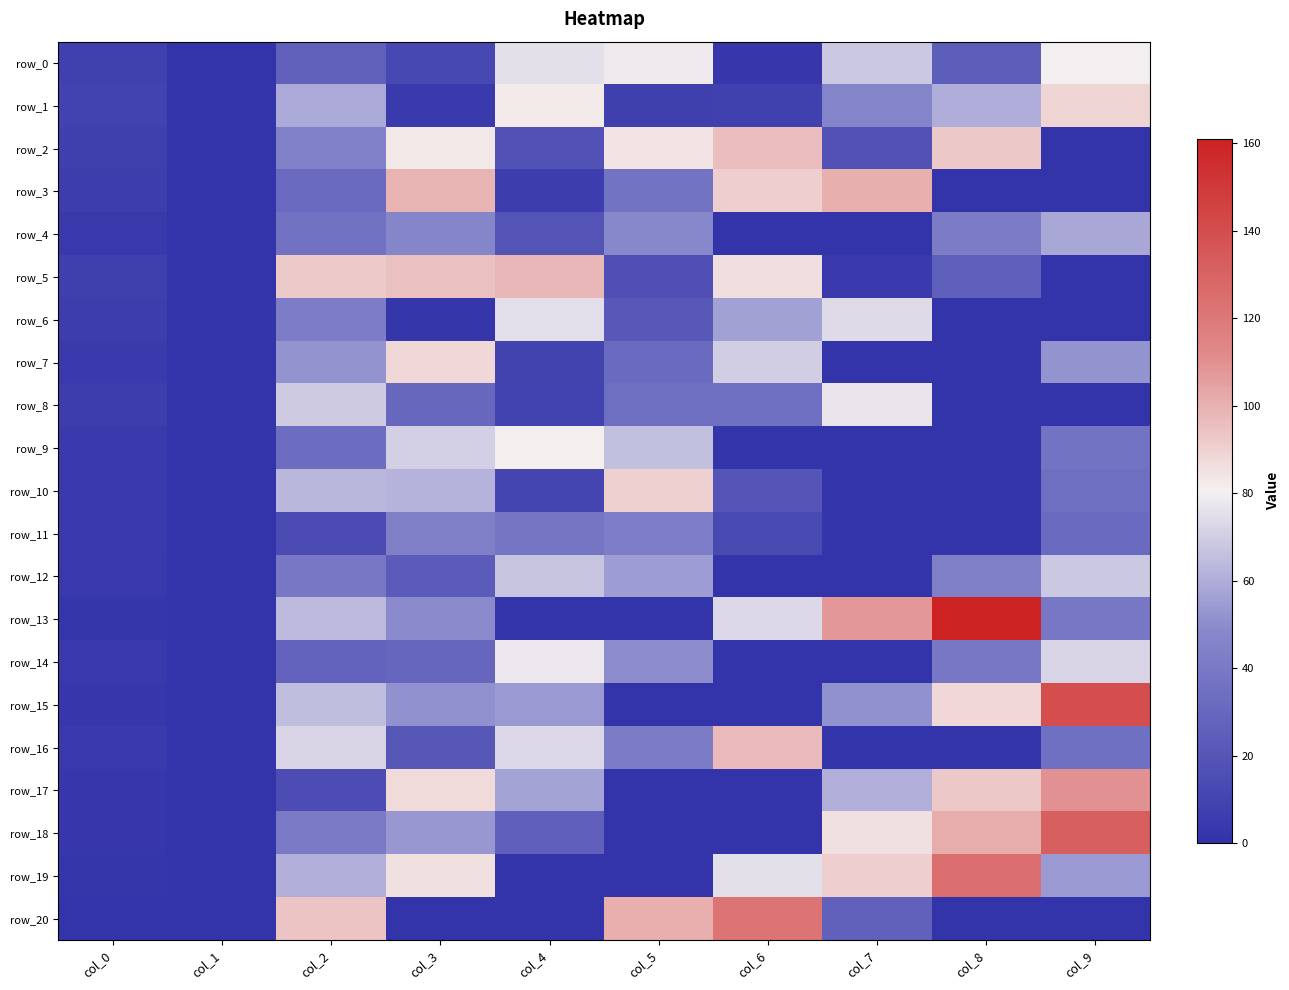

Which category has the highest value across all series?

col_8